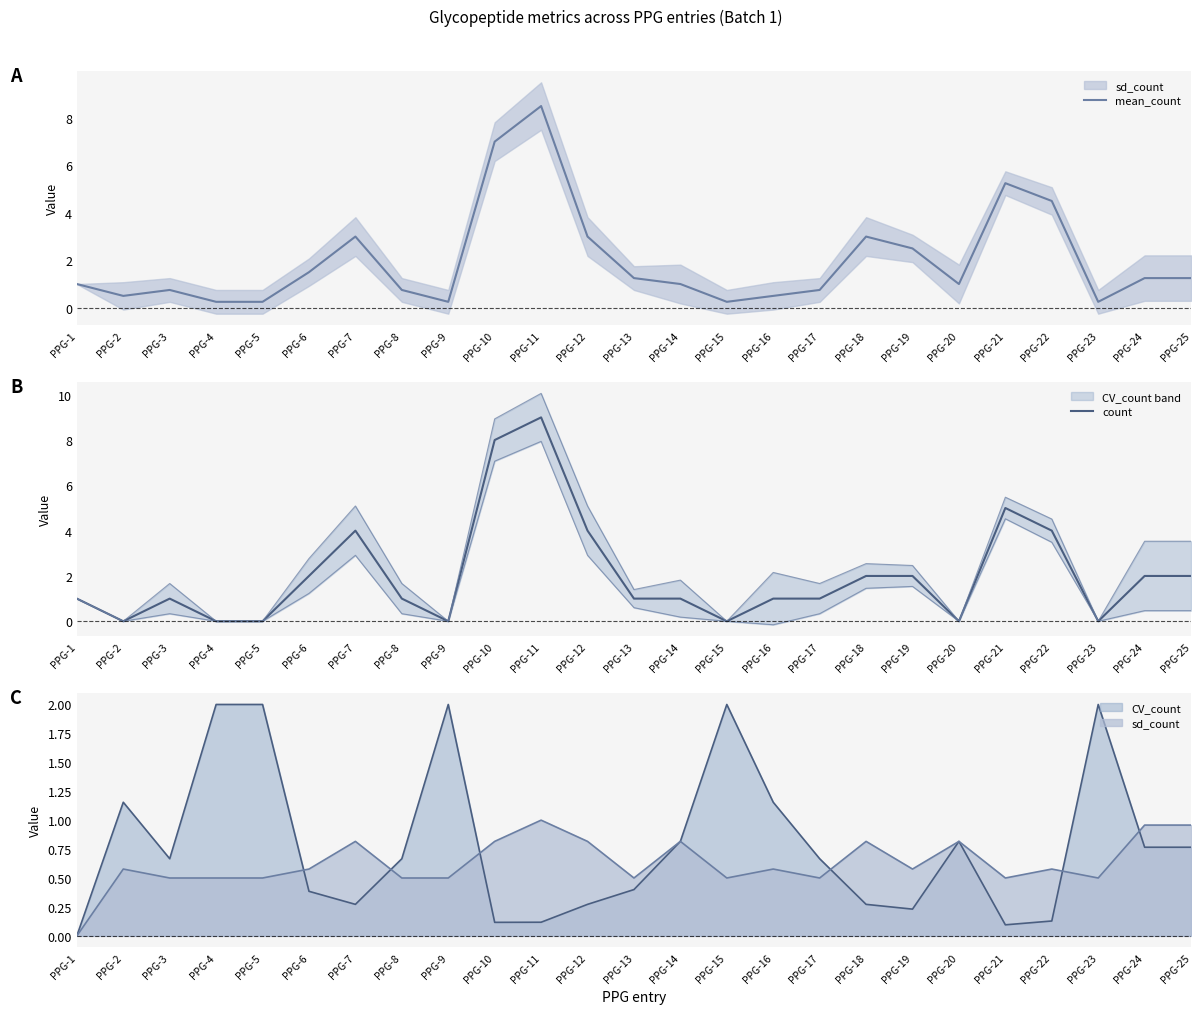

What is the highest value of the count series?

9.0